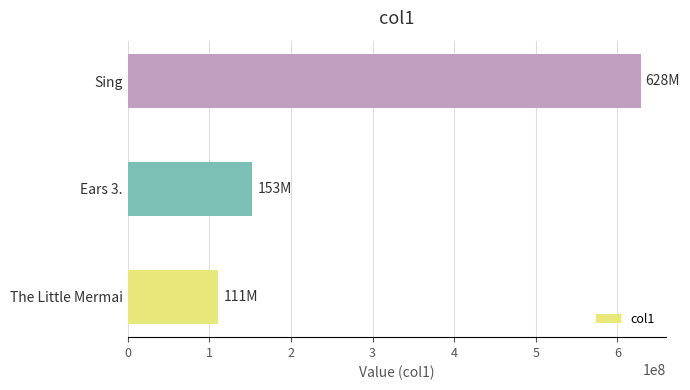

Reading bottom to top, extract all data points from this chart.

111208848.6	152901115.0	628444313.9